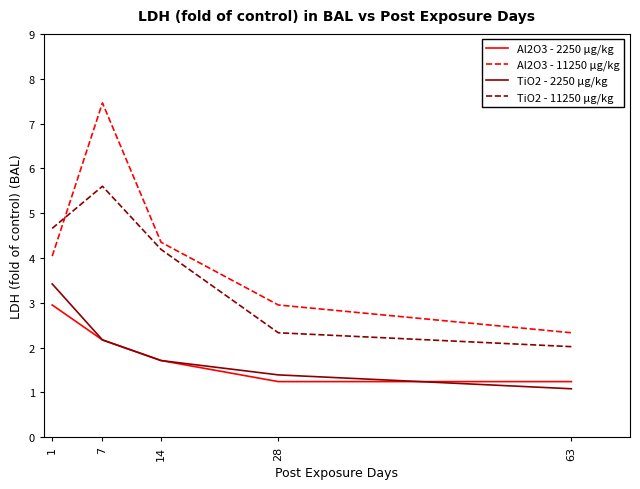

Where is TiO2 - 11250 μg/kg nearest to the value 3?

28